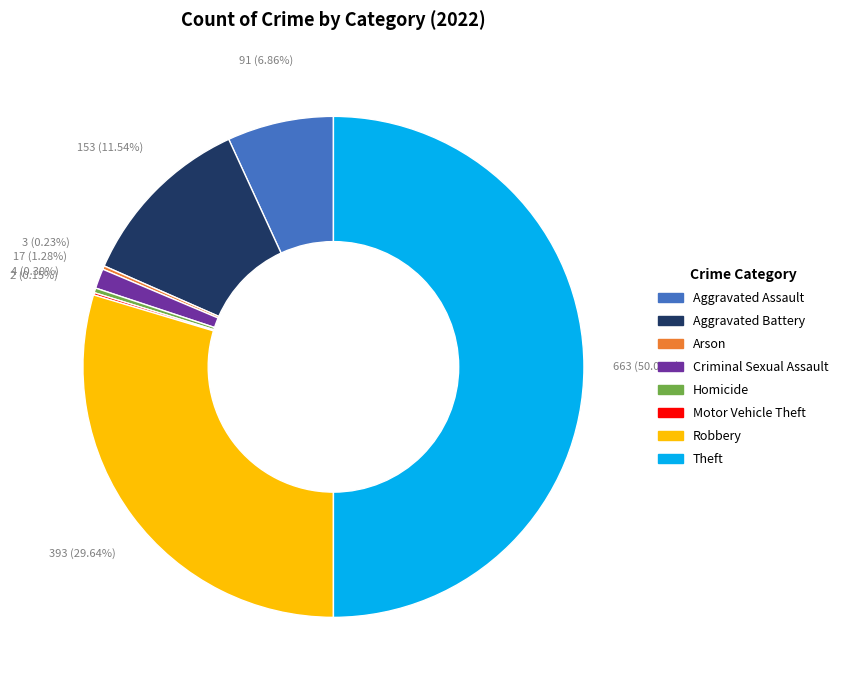

Combined, do Criminal Sexual Assault and Homicide account for over 50%?

No